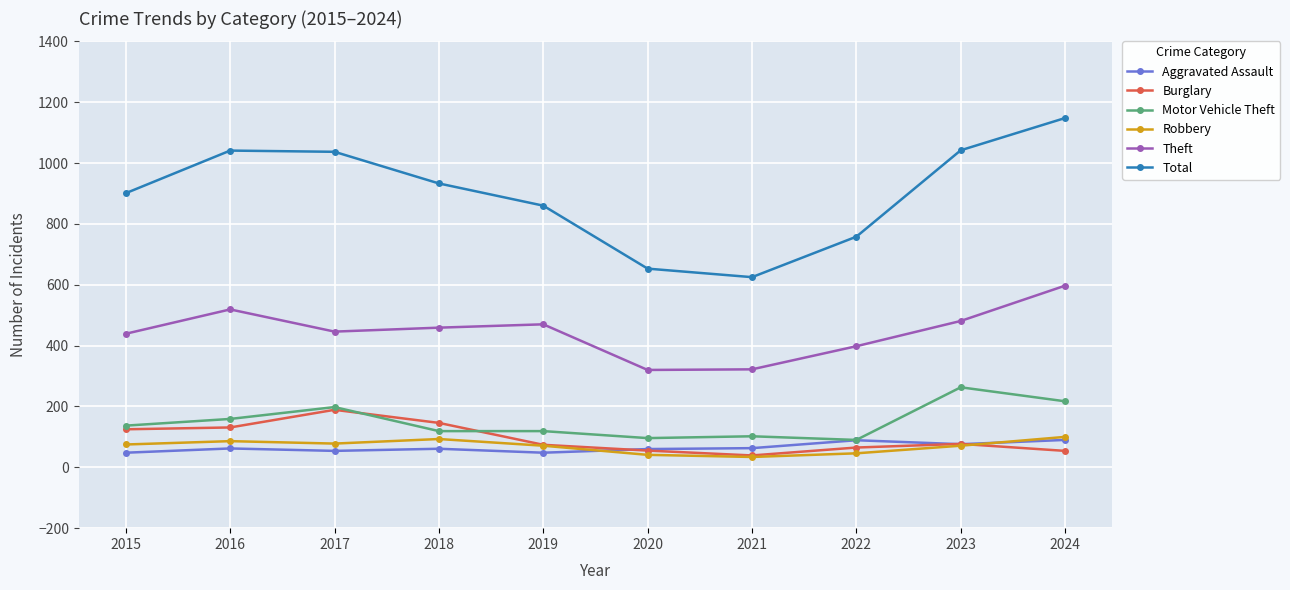

What is the value of the Aggravated Assault point at the 8th from the left?

89